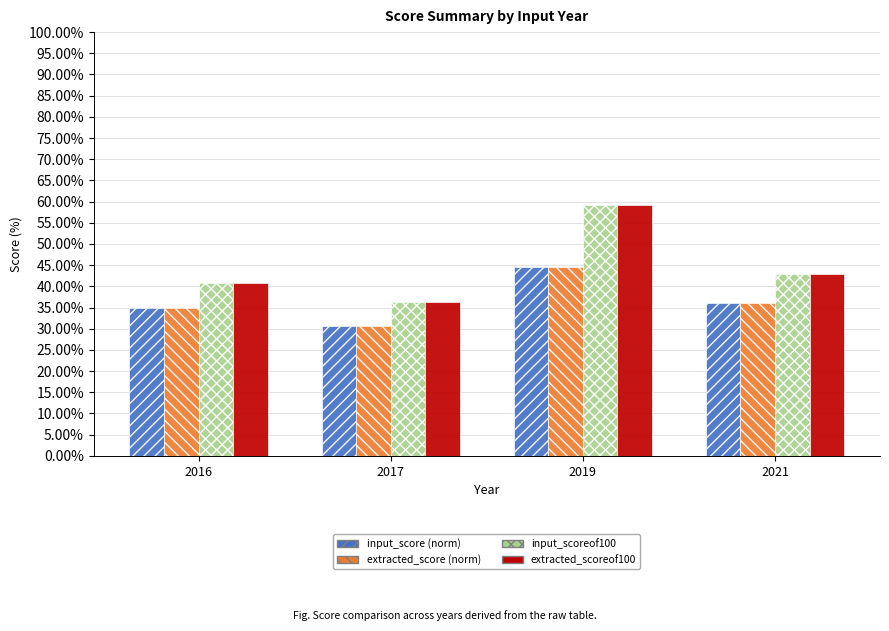

At which category is the sum across all series the highest?

2019